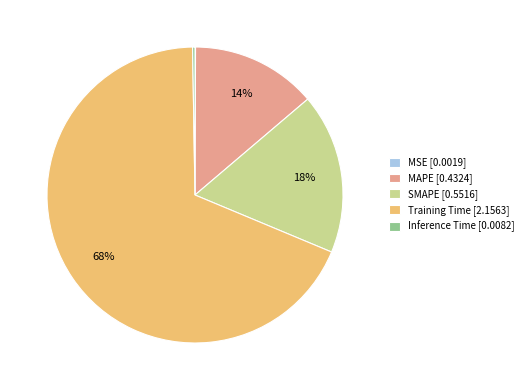

The Training Time slice represents 78% of the pie. True or false?

False